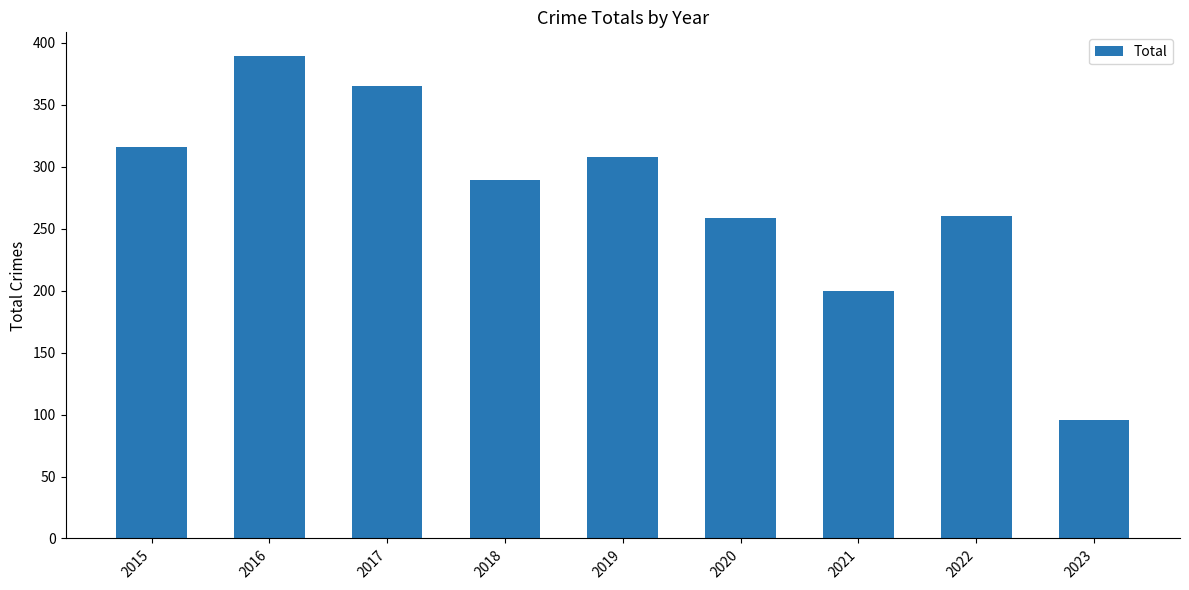

What is the value of the 4th bar from the left?

289